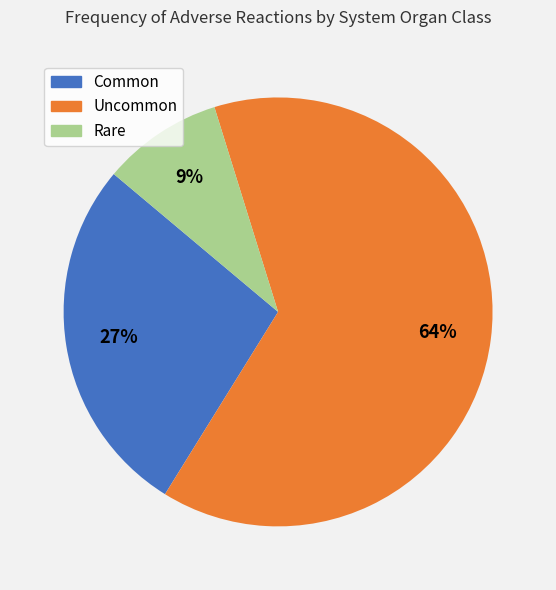

Rank the categories by value from highest to lowest.

Uncommon, Common, Rare